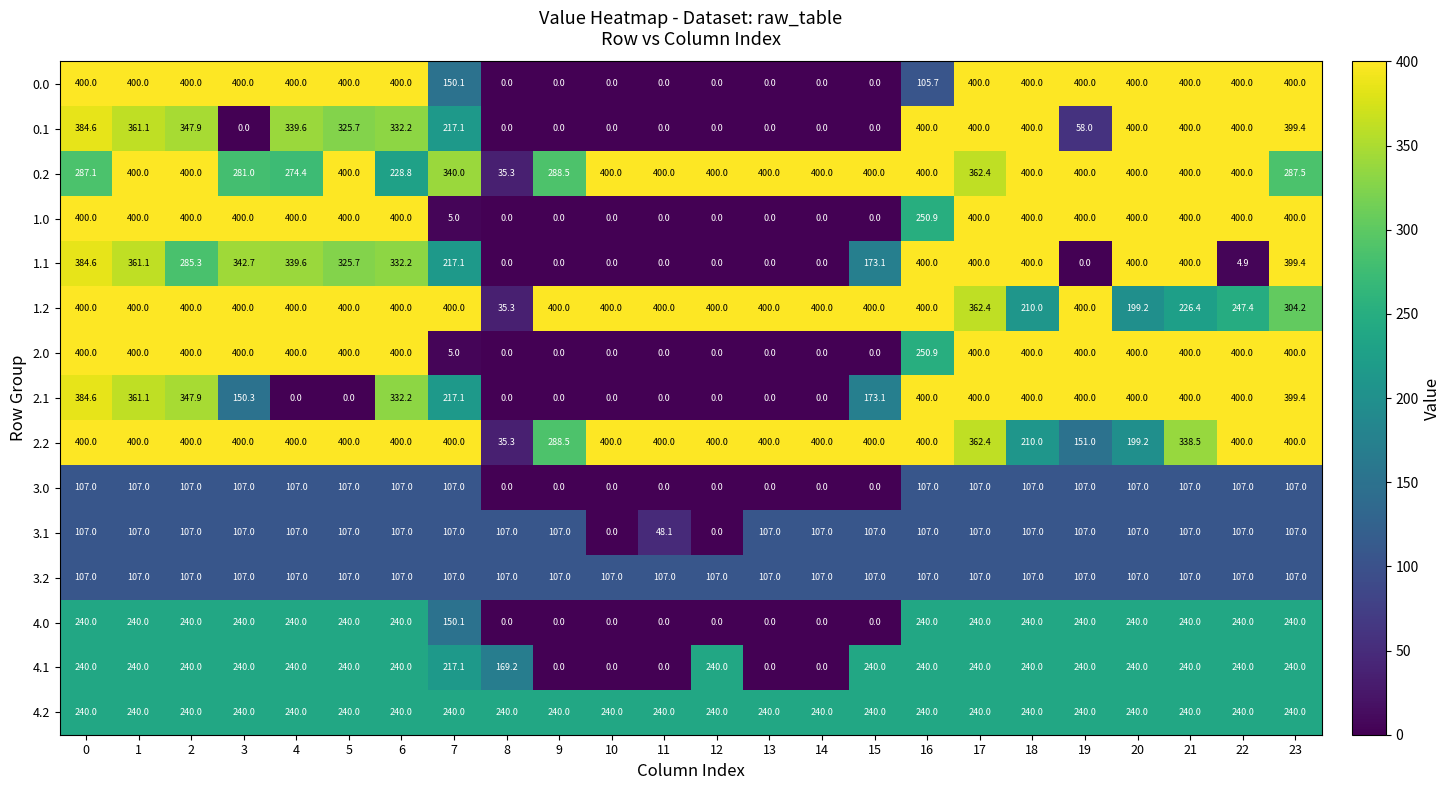

At which category is the sum across all series the highest?

17